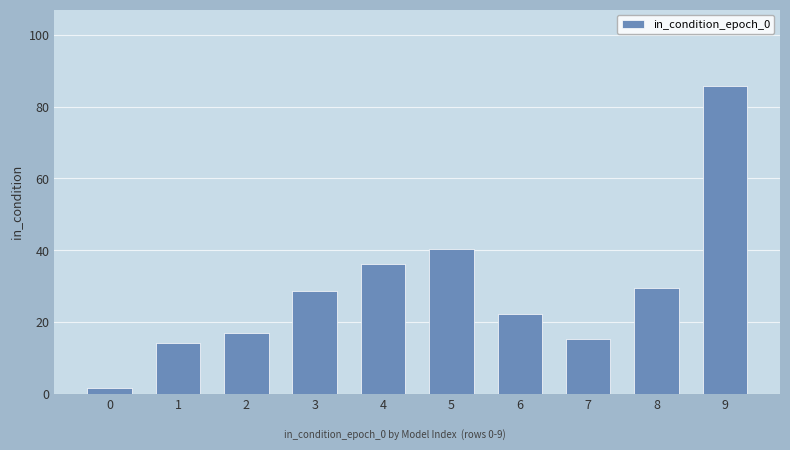

Reading left to right, what are all the values shown in this chart?

0=1.5	1=14.0	2=16.8	3=28.7	4=36.0	5=40.4	6=22.1	7=15.1	8=29.4	9=85.7